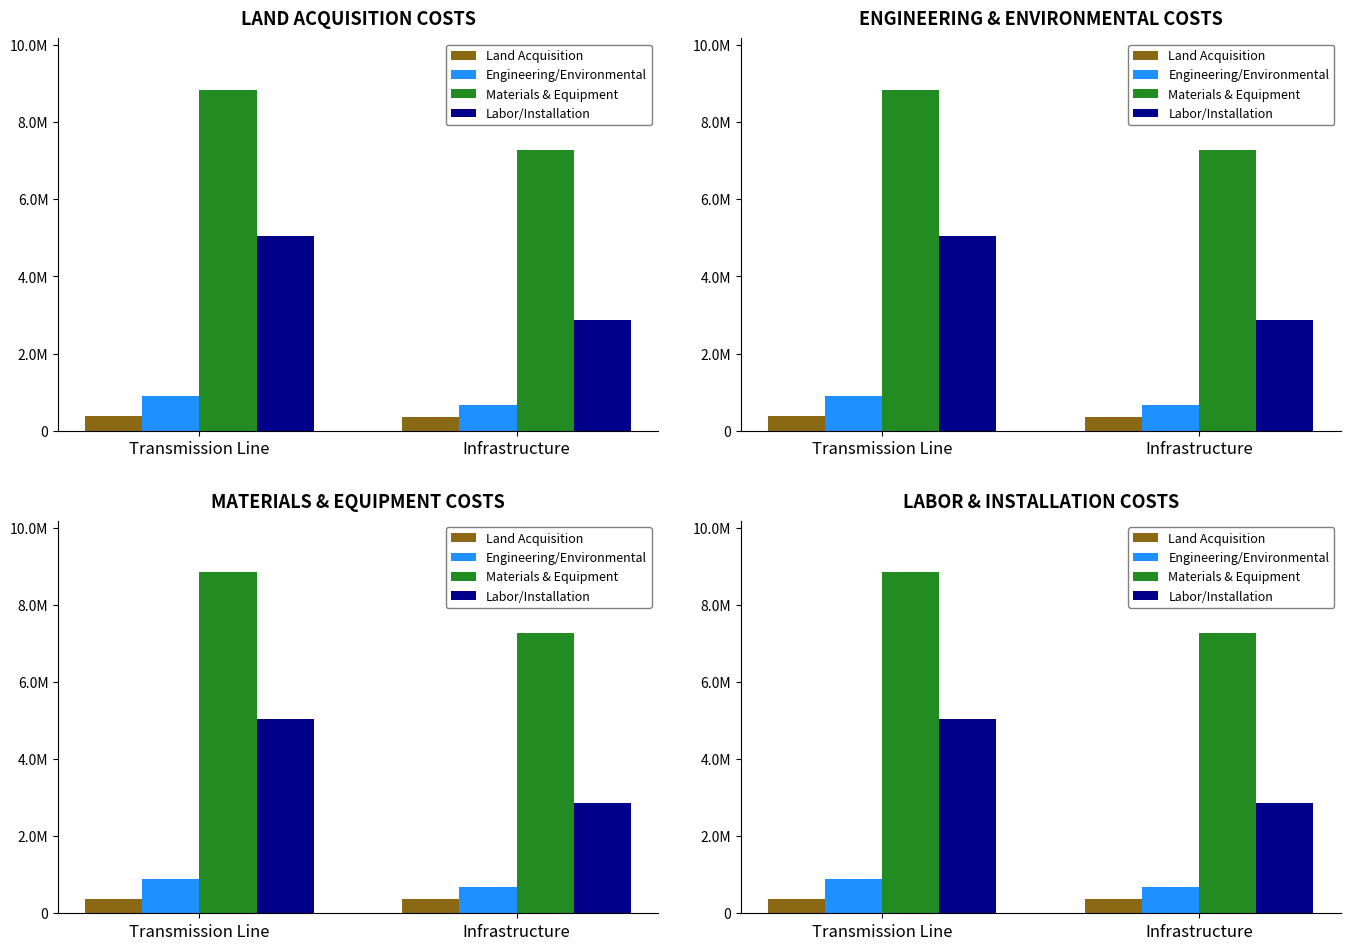

Are the bars grouped side by side (vs. stacked)?

Yes